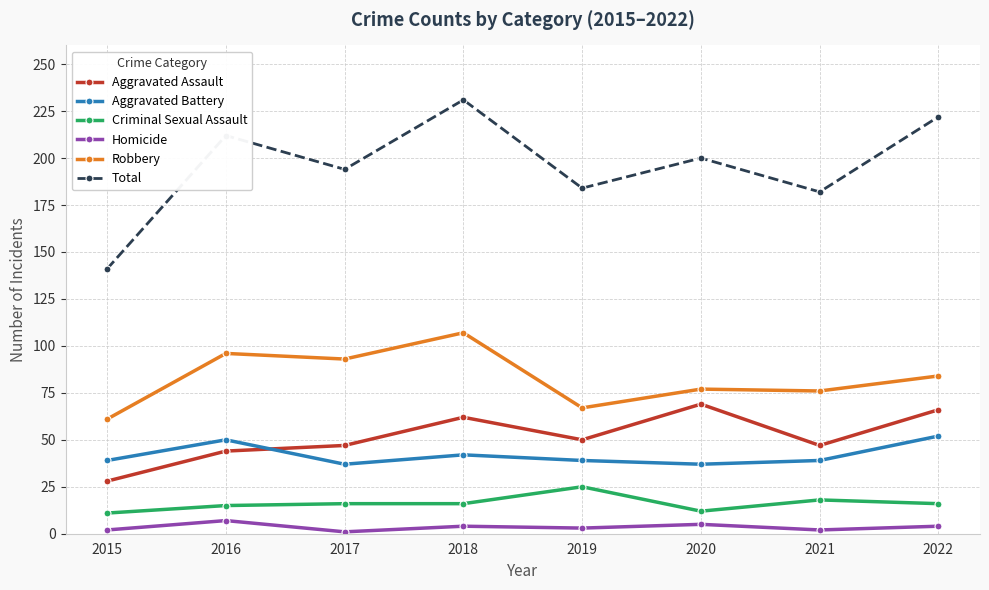

What is the sum of all Aggravated Battery values?

335